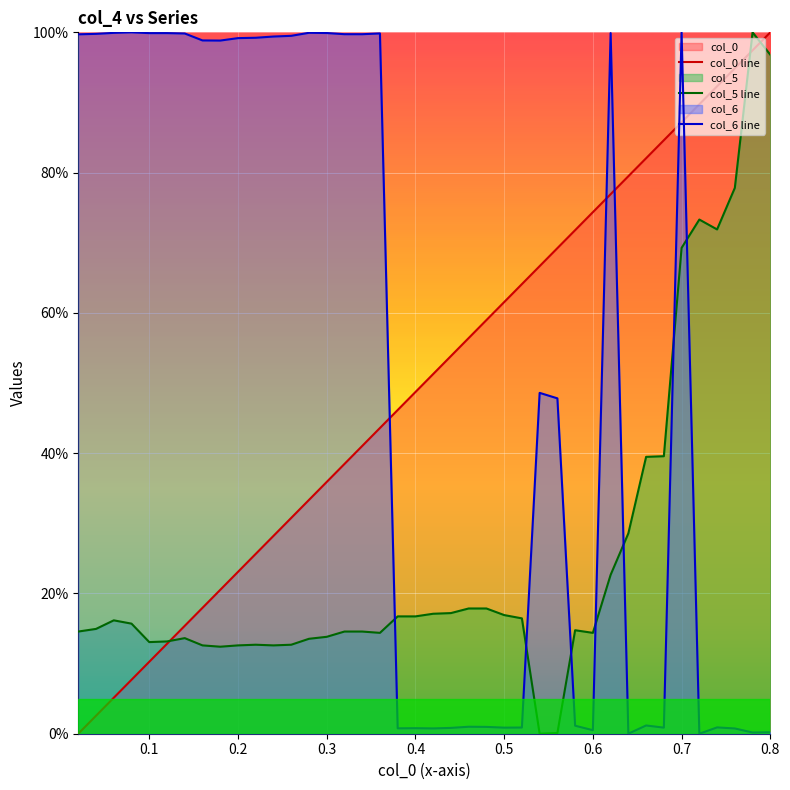

How many positive values does the col_6 line series have?

39